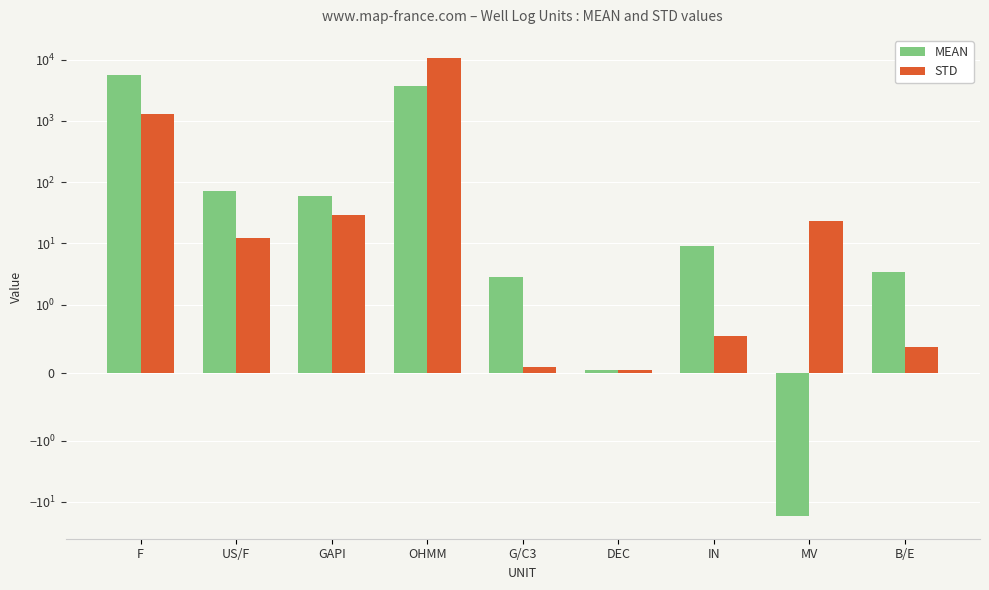

Rank the series by their maximum value, from lowest to highest.

MEAN, STD